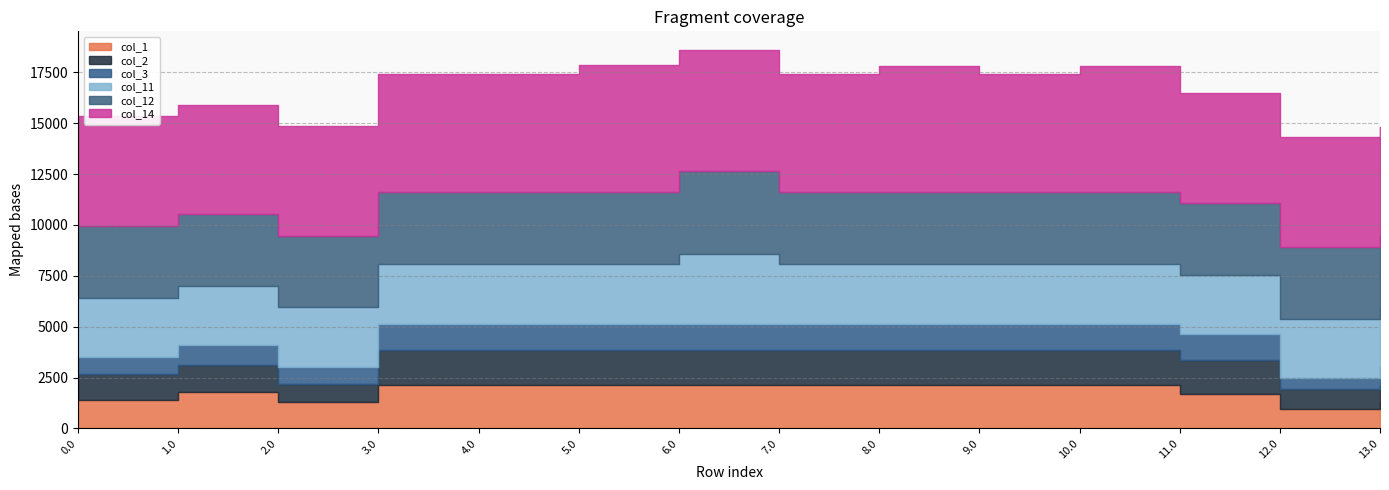

Which series changed the most between 1.0 and 11.0?

col_3